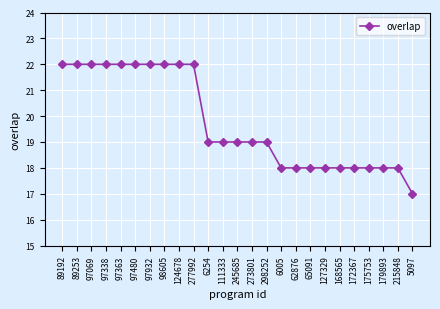

What is the greatest value displayed?

22